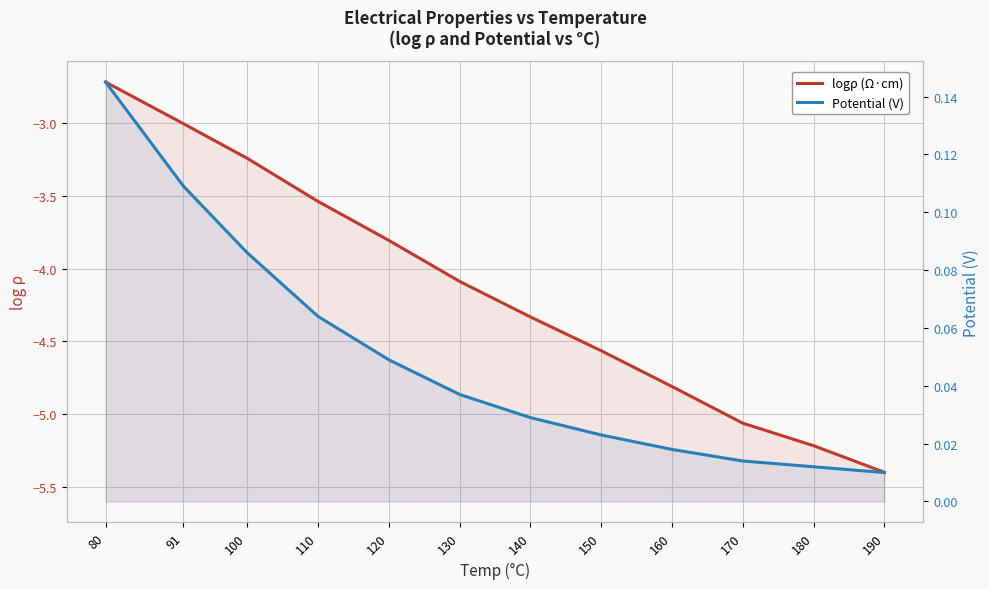

Which series has the largest range (max minus min)?

logρ (Ω·cm)